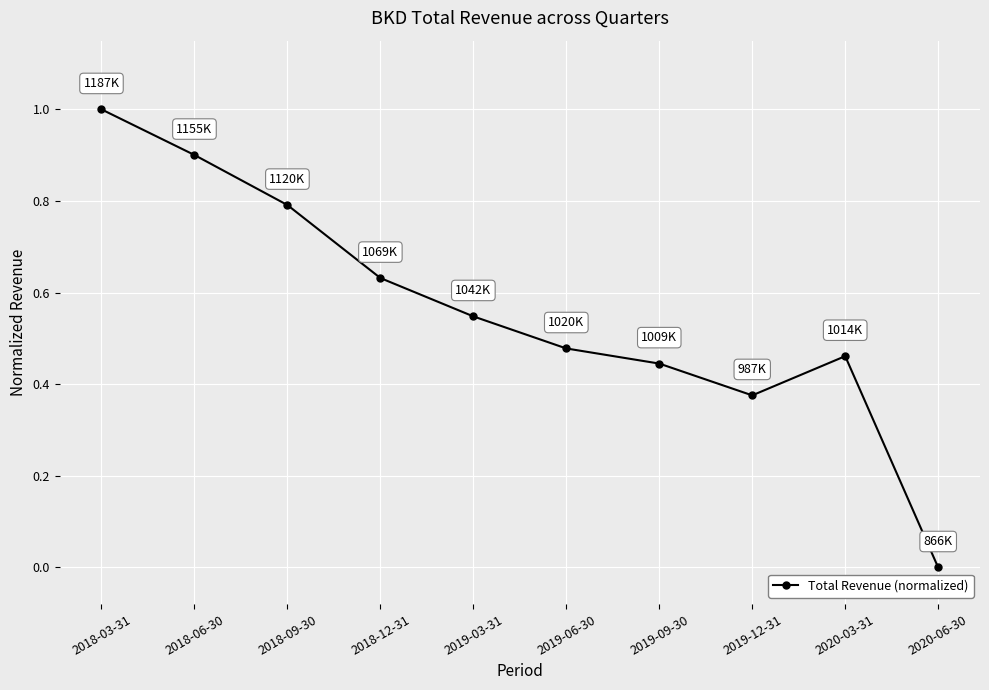

Where is the first local minimum?

2019-12-31